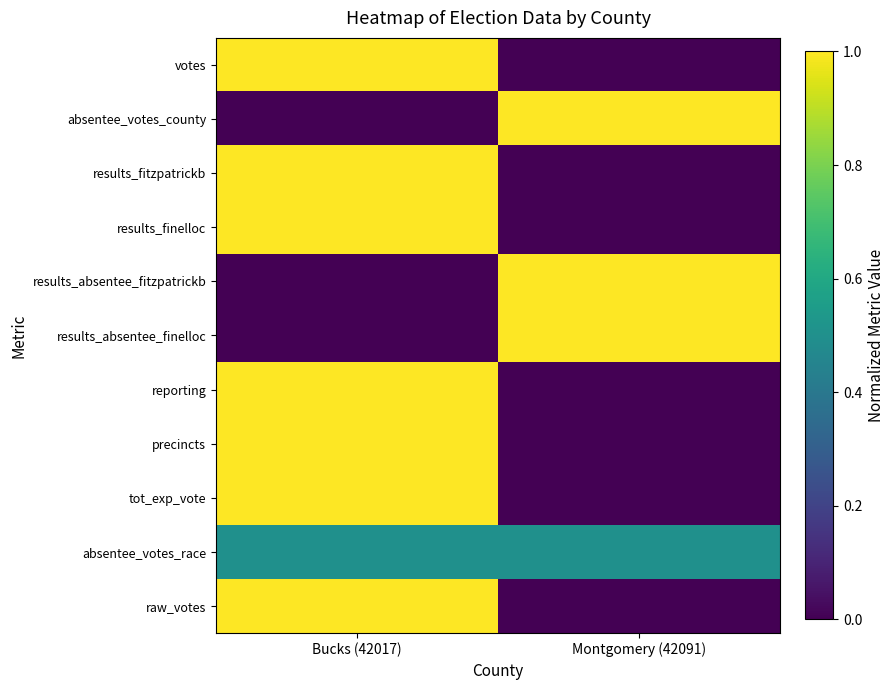

Rank the series by their maximum value, from lowest to highest.

absentee_votes_race, votes, absentee_votes_county, results_fitzpatrickb, results_finelloc, results_absentee_fitzpatrickb, results_absentee_finelloc, reporting, precincts, tot_exp_vote, raw_votes